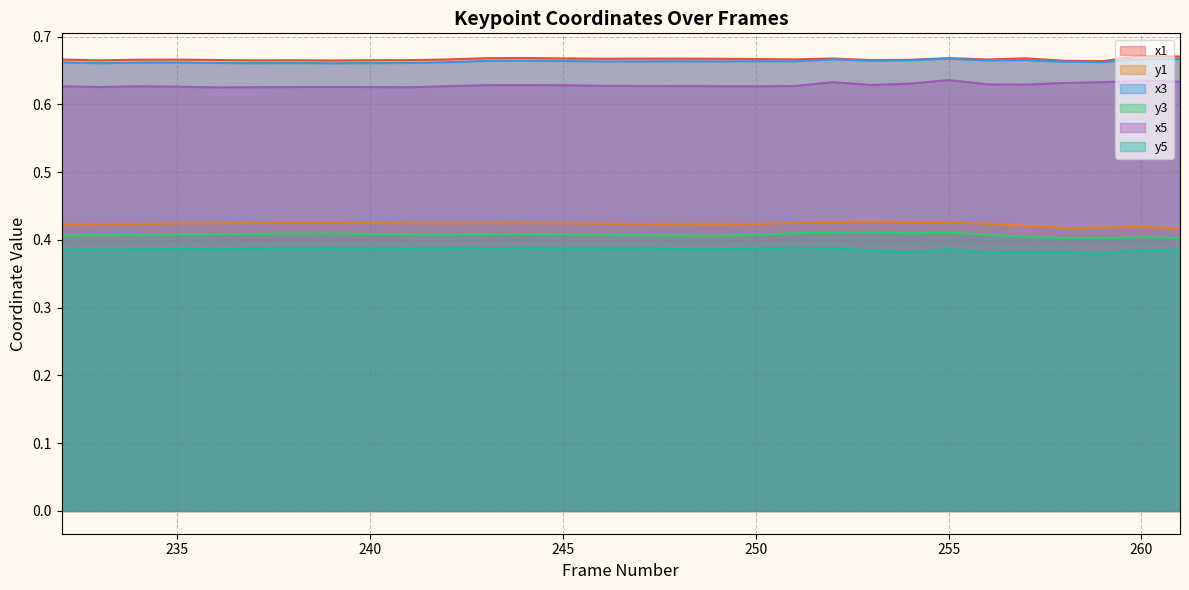

True or false: y3 and y5 intersect in this chart.

False